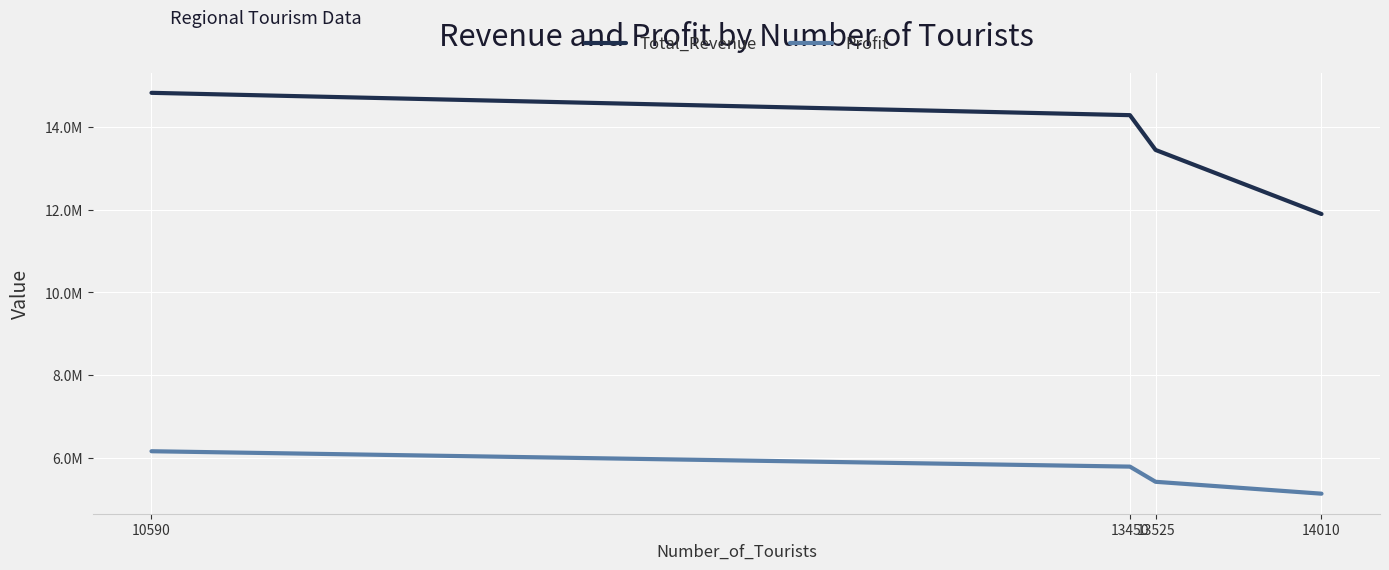

True or false: Profit and Total_Revenue cross at least once.

False